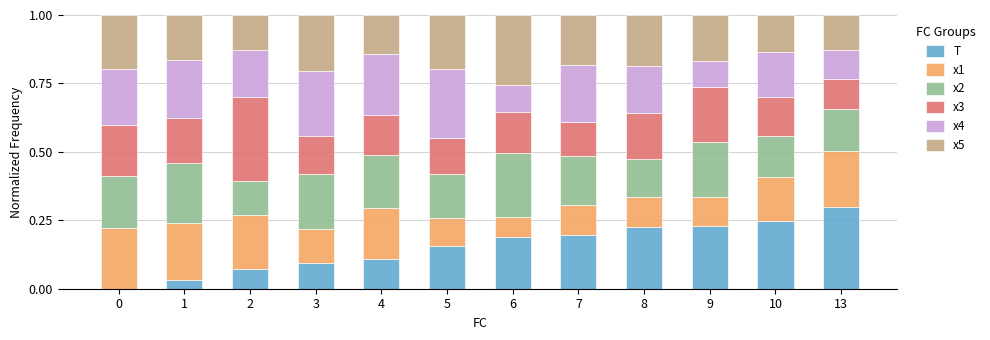

True or false: T has a value of 0.2 at 5.

True